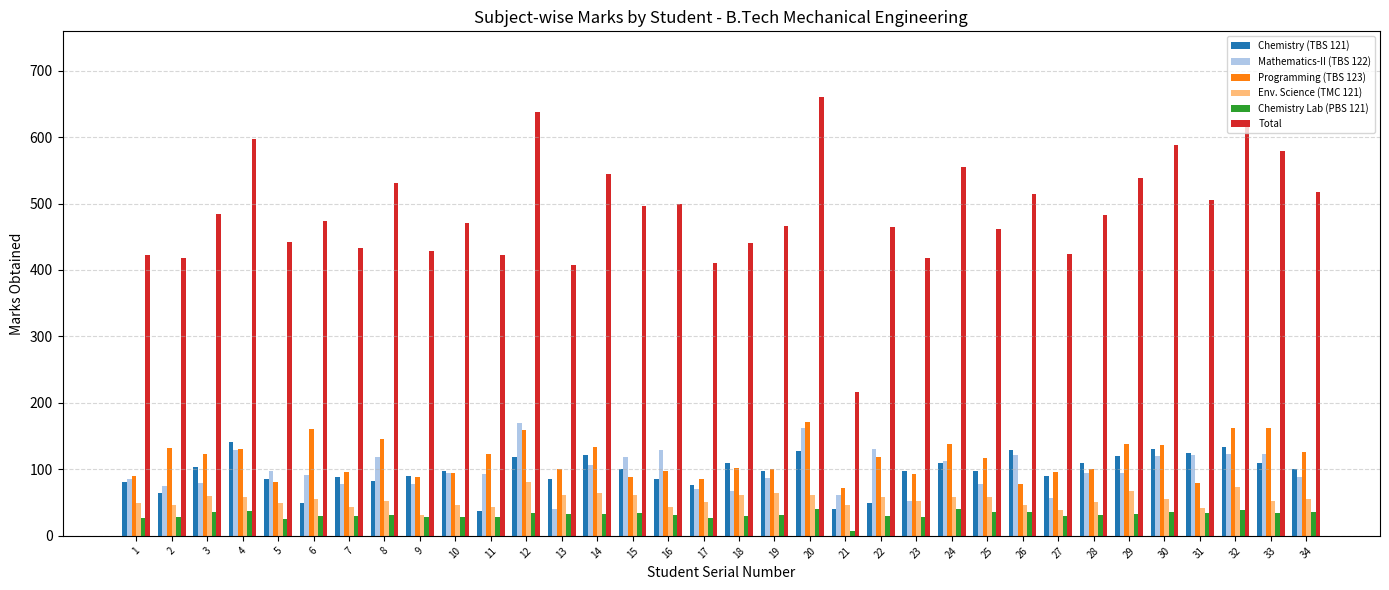

At which label does Programming (TBS 123) first exceed 117?

2